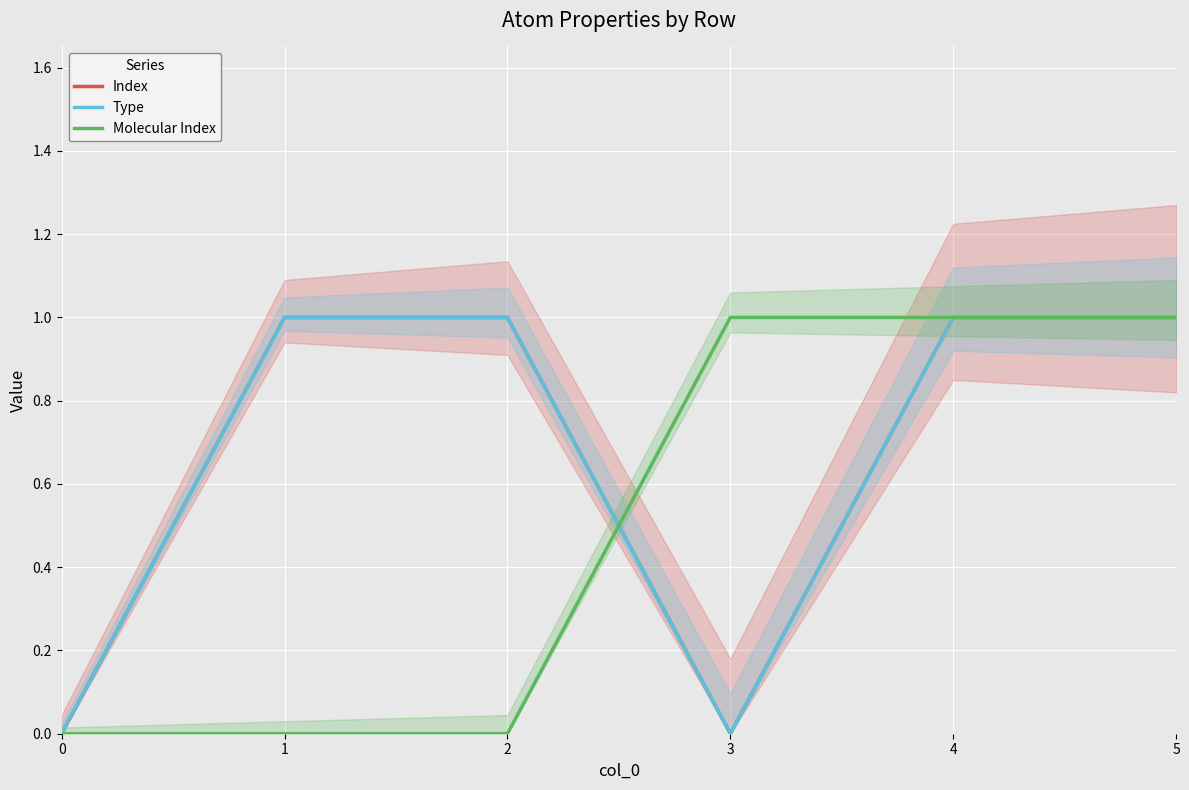

At 5, list the series in order from smallest to largest.

Index, Type, Molecular Index